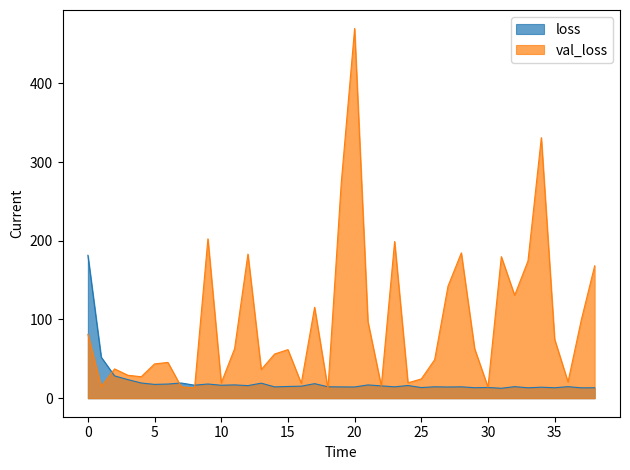

Which series has the widest spread of values?

val_loss